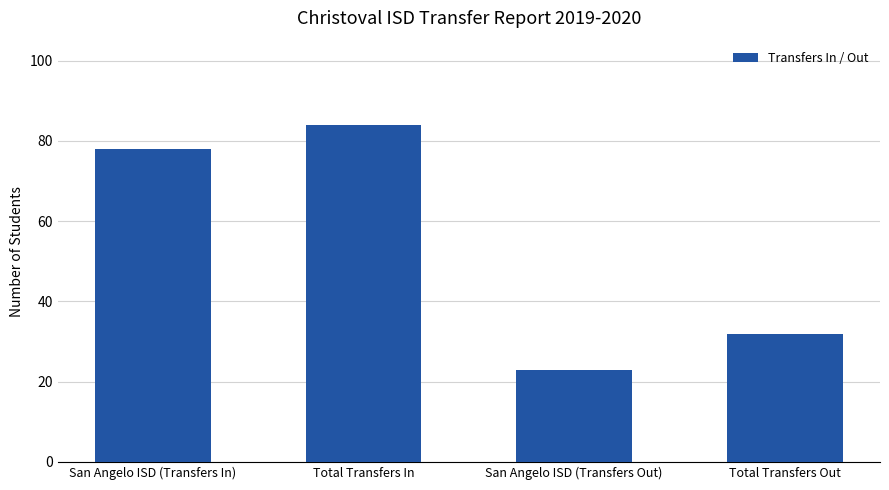

Approximately how many times larger is the value at San Angelo ISD (Transfers In) compared to San Angelo ISD (Transfers Out)?

3.4